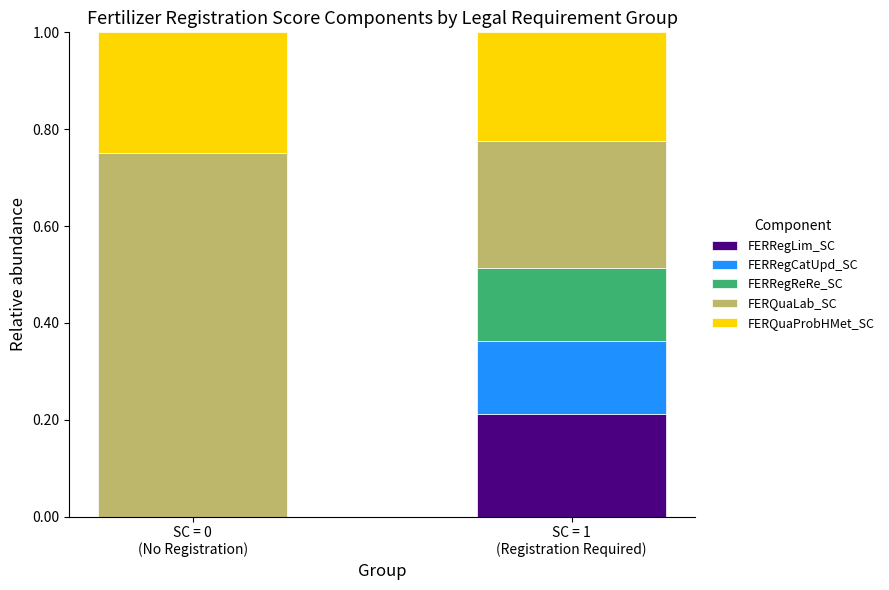

How many data points does each series have?

2